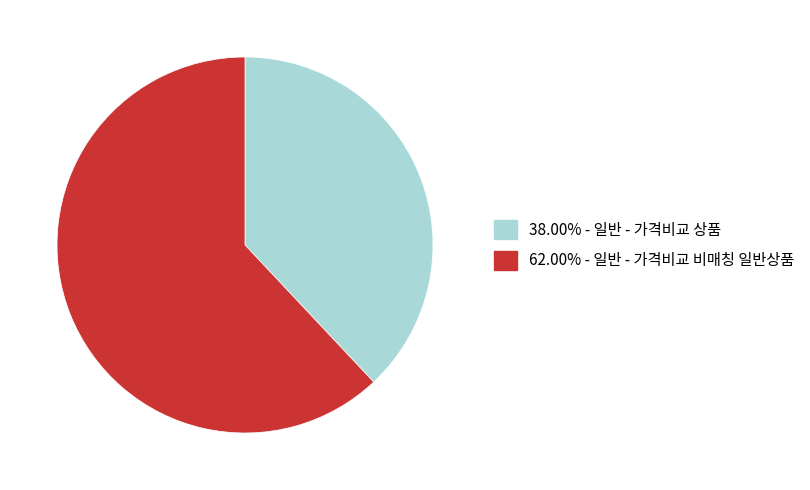

Do 38.00% - 일반 - 가격비교 상품 and 62.00% - 일반 - 가격비교 비매칭 일반상품 together represent more than half of the pie?

Yes